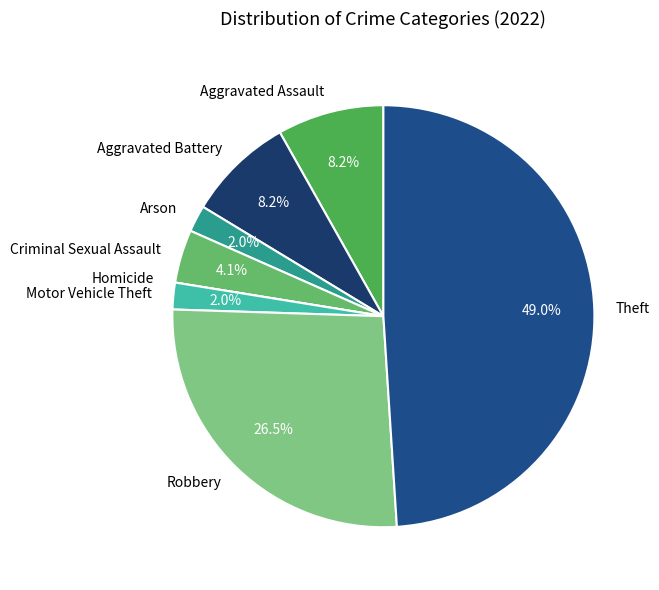

Which has a higher value, Aggravated Battery or Theft?

Theft